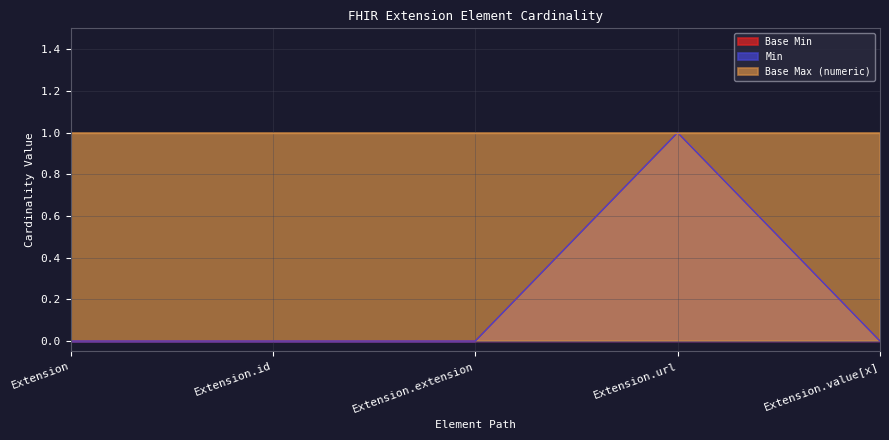

Count the Base Min values in the range 0 to 1.

5